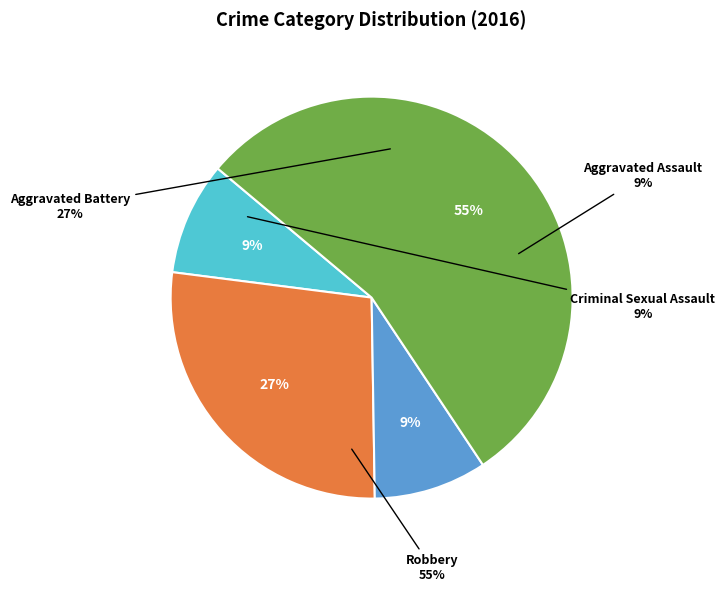

Which category has the biggest portion of the pie?

Robbery